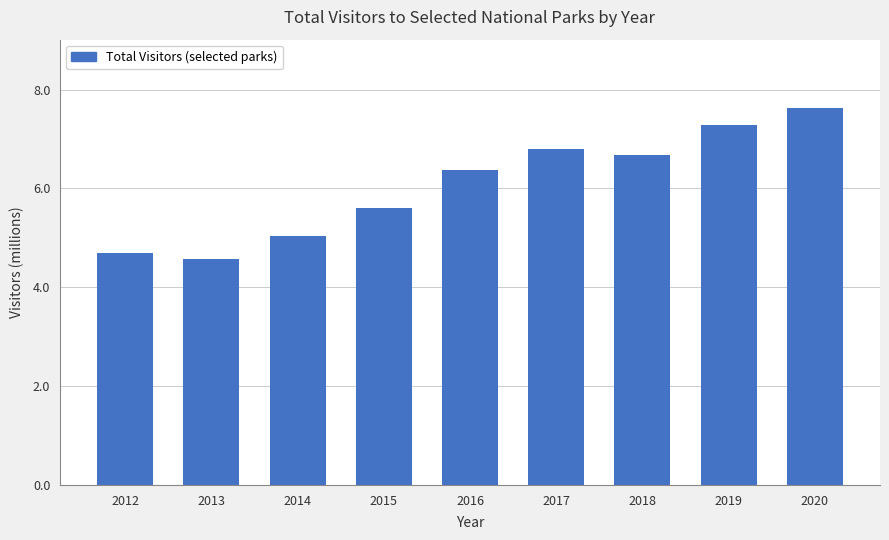

Reading left to right, list all the values displayed in this chart.

4.7	4.6	5.0	5.6	6.4	6.8	6.7	7.3	7.6